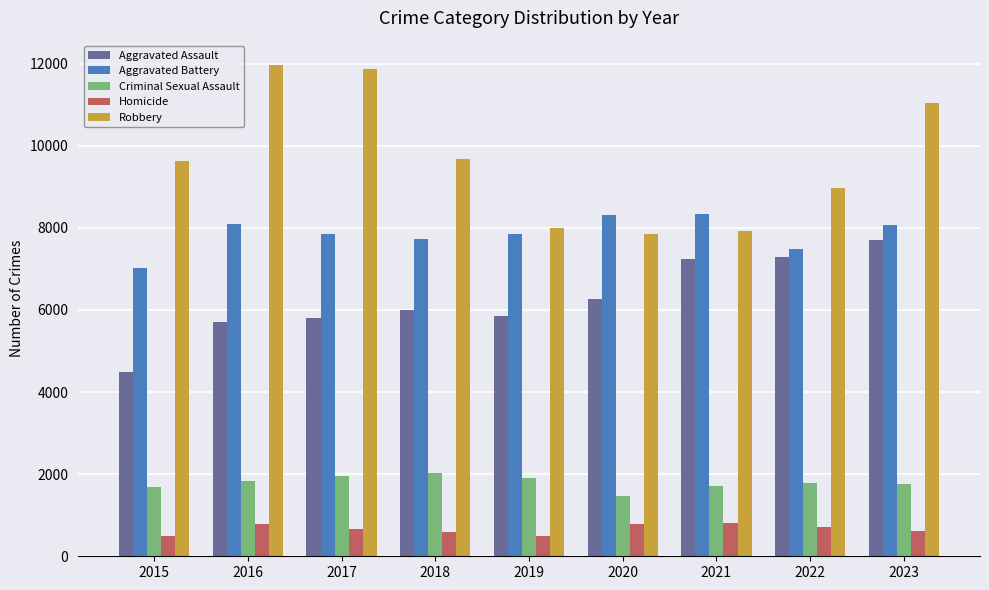

Rank the series by their maximum value, from highest to lowest.

Robbery, Aggravated Battery, Aggravated Assault, Criminal Sexual Assault, Homicide